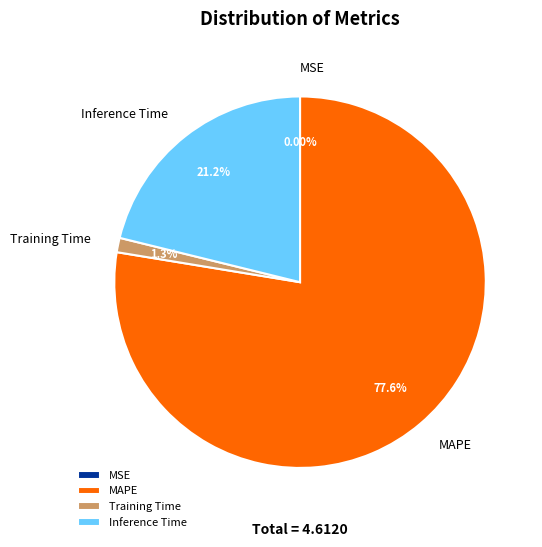

Combined, do Inference Time and MAPE account for over 50%?

Yes